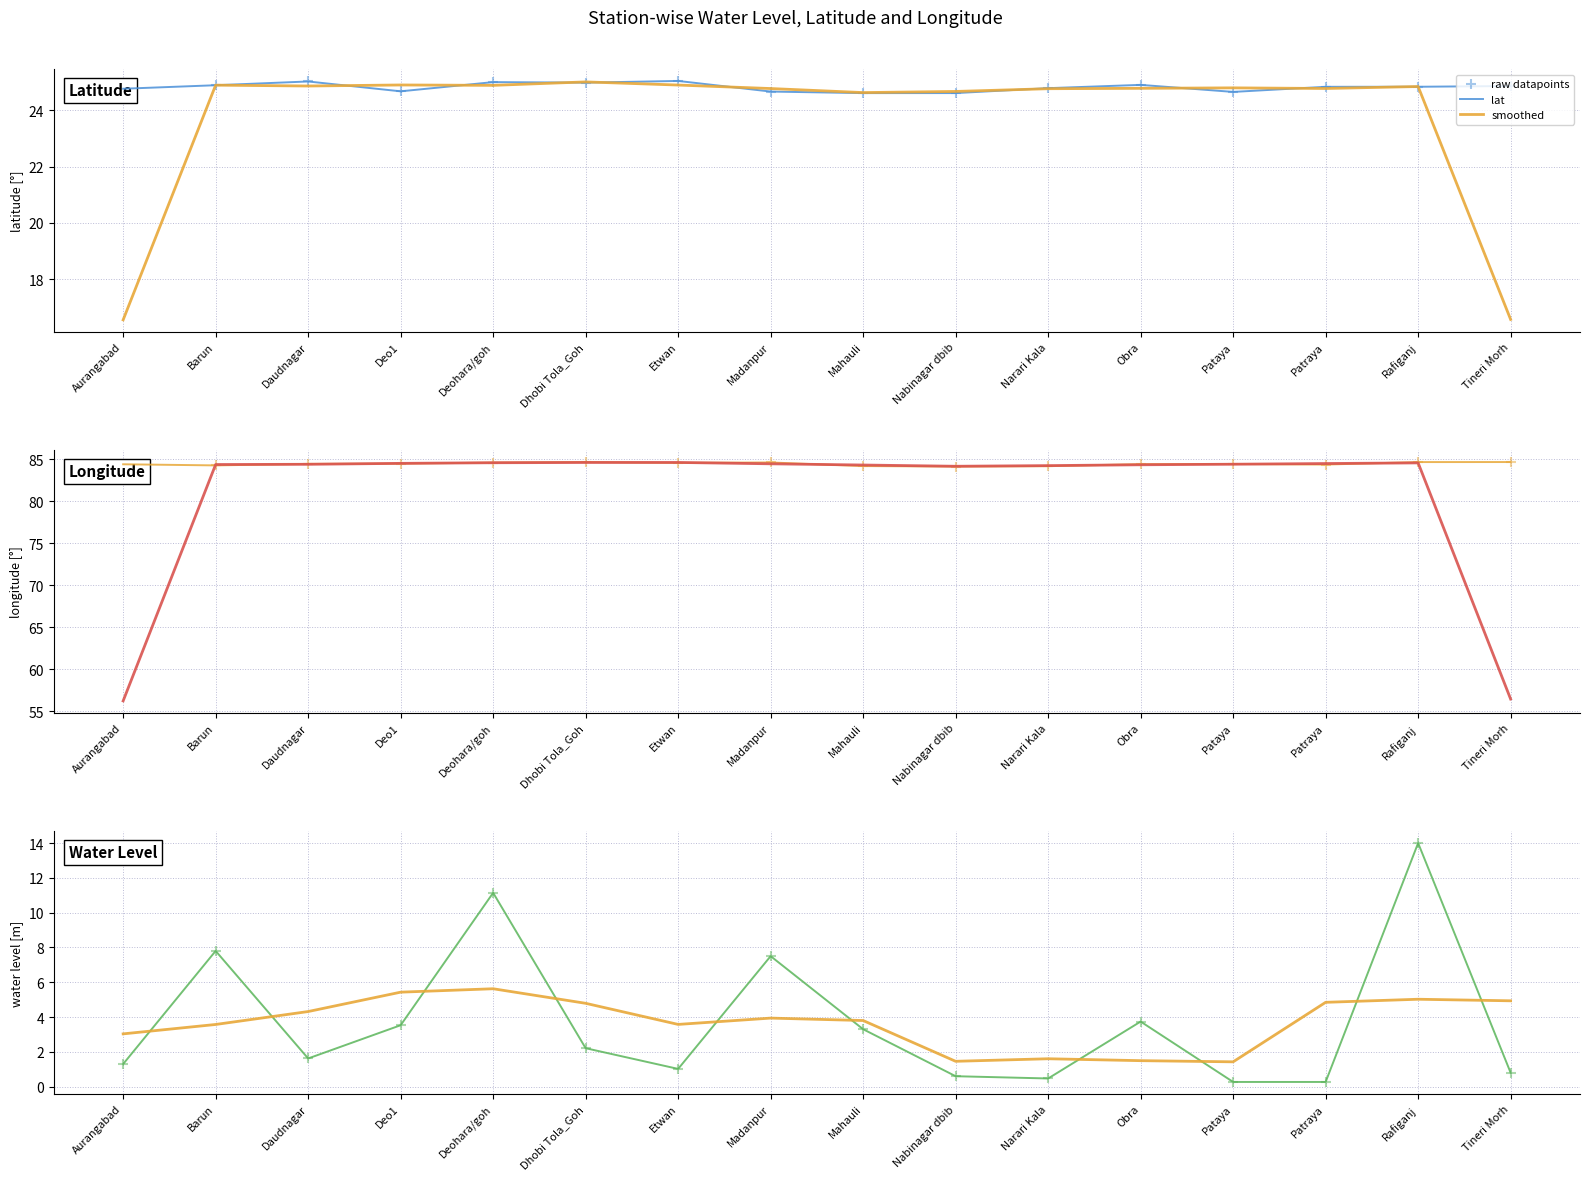

At which category is the sum across all series the highest?

Rafiganj